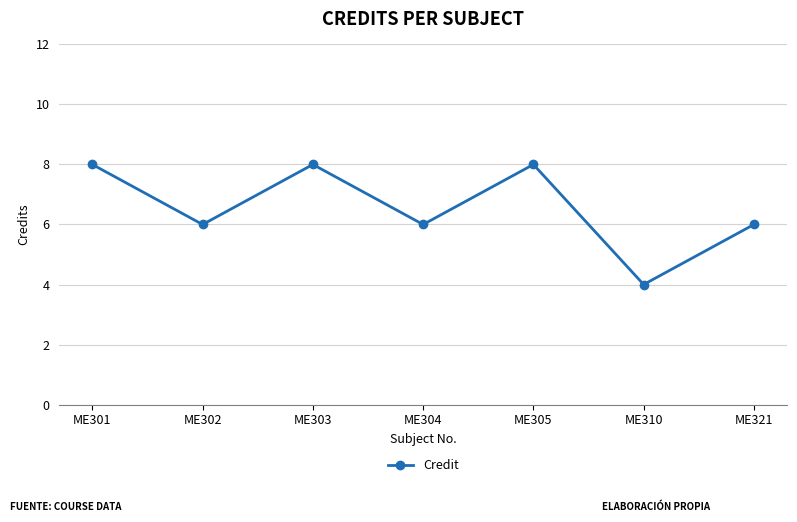

What is the greatest value displayed?

8